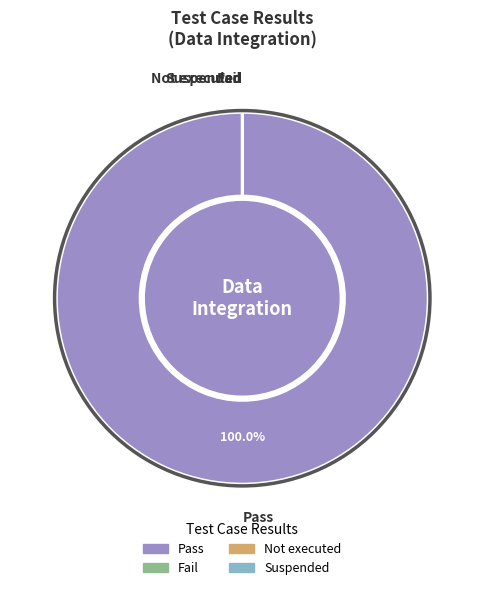

What is the smallest slice in the pie chart?

Fail